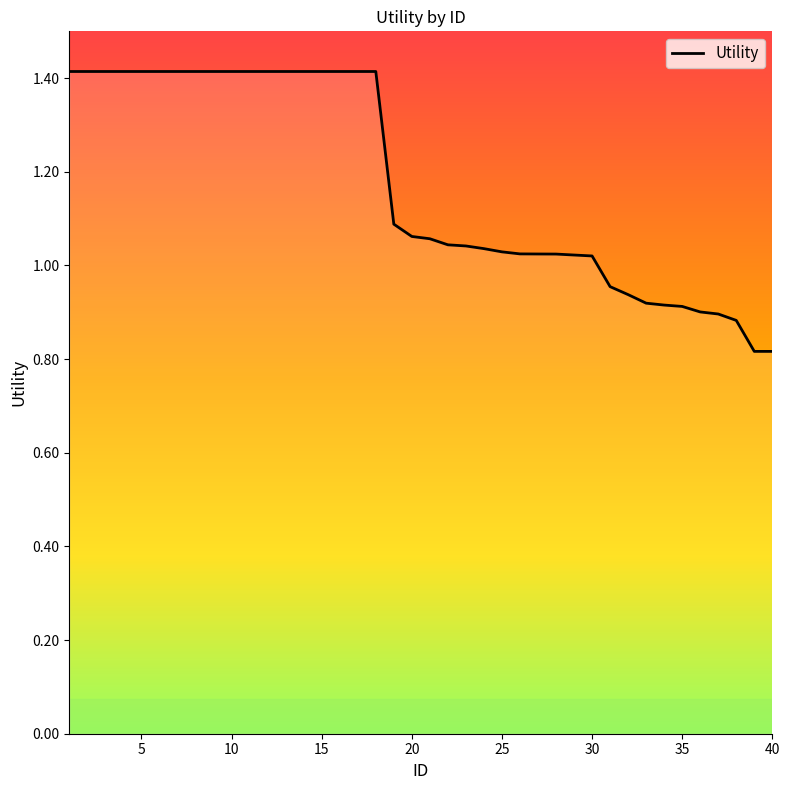

What is the greatest value displayed?

1.4